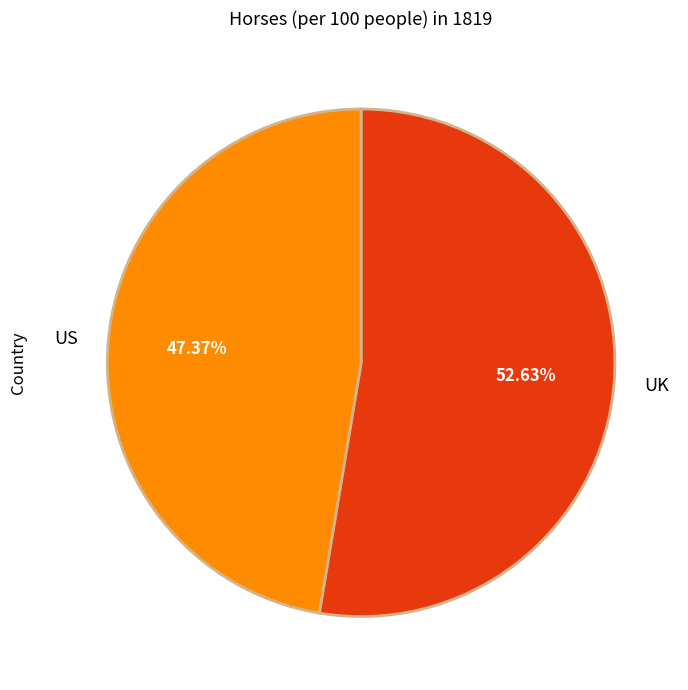

Which slice is the smallest?

US